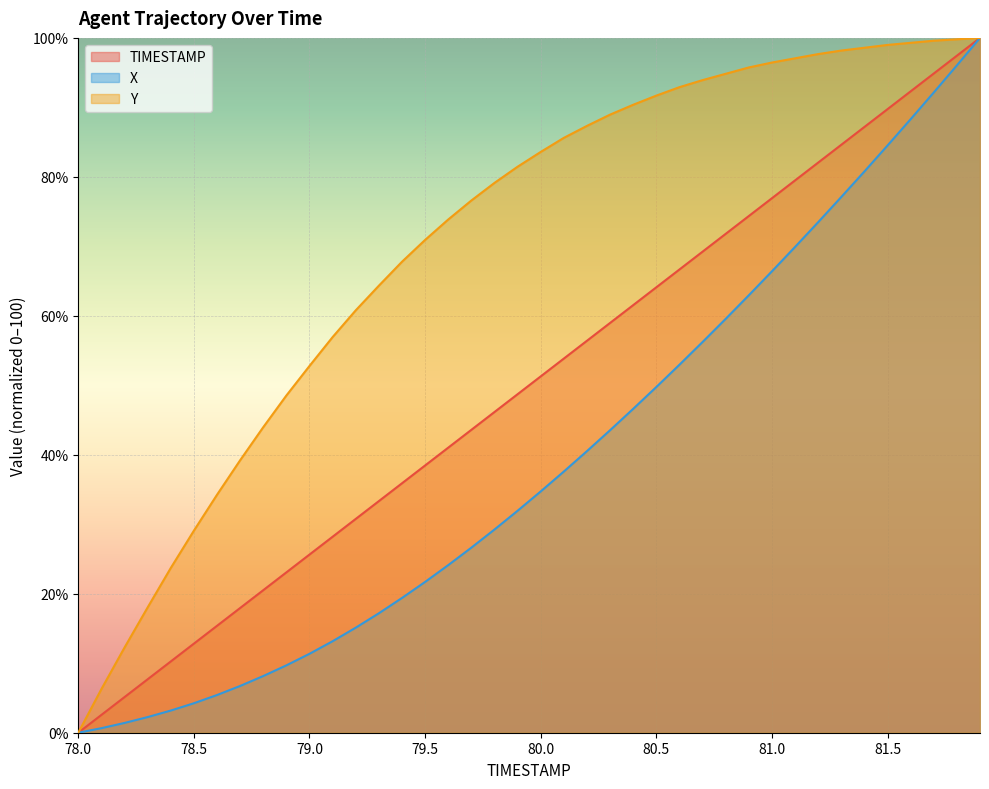

True or false: X has a value of 77.1 at 81.3.

True